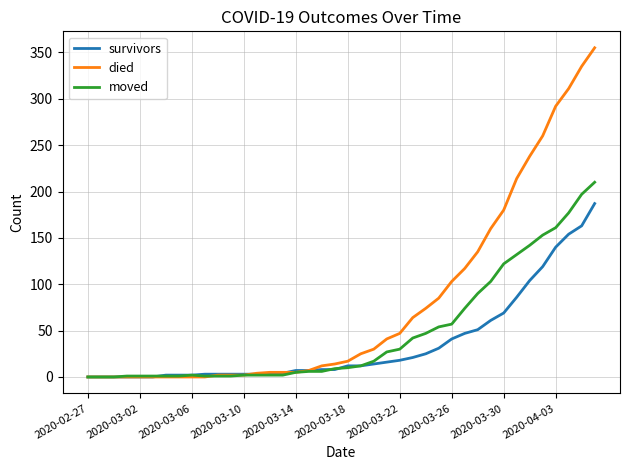

Which series has the largest total across all categories?

died